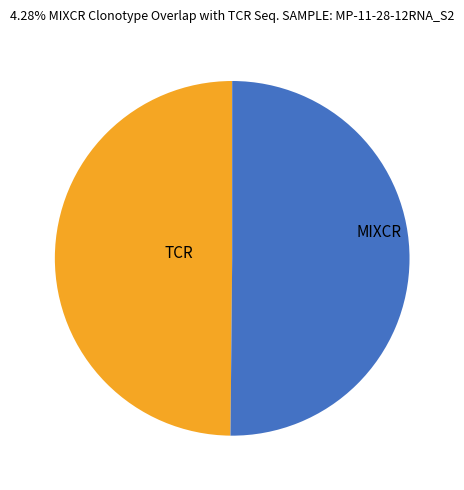

Is it true that TCR is 44% of the pie?

False